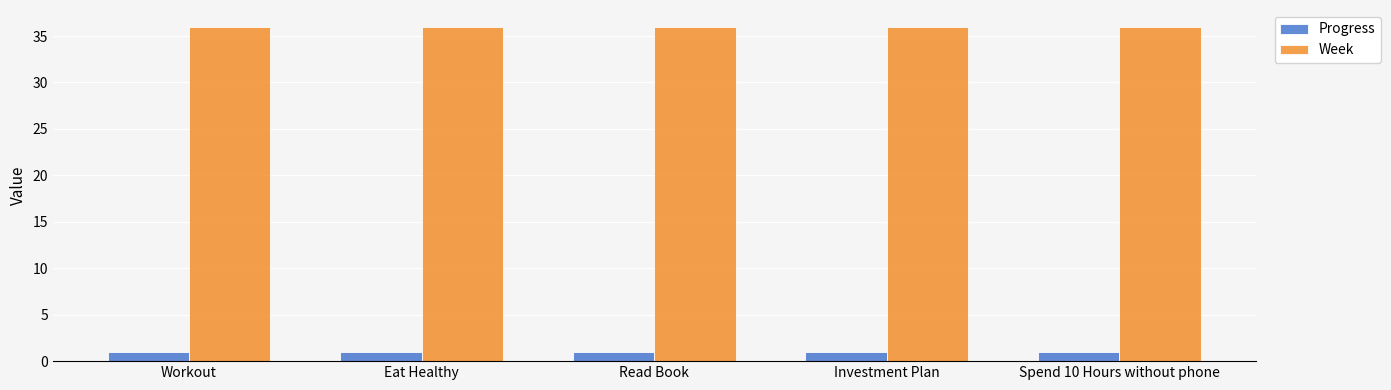

How many groups of bars are there?

5